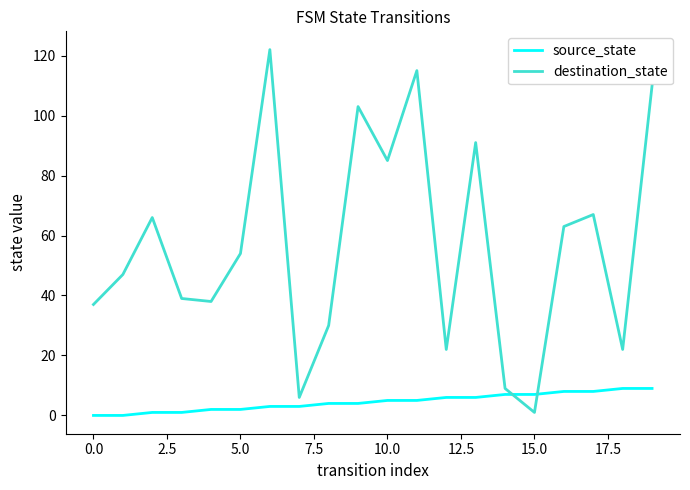

How many distinct data groups are displayed?

2